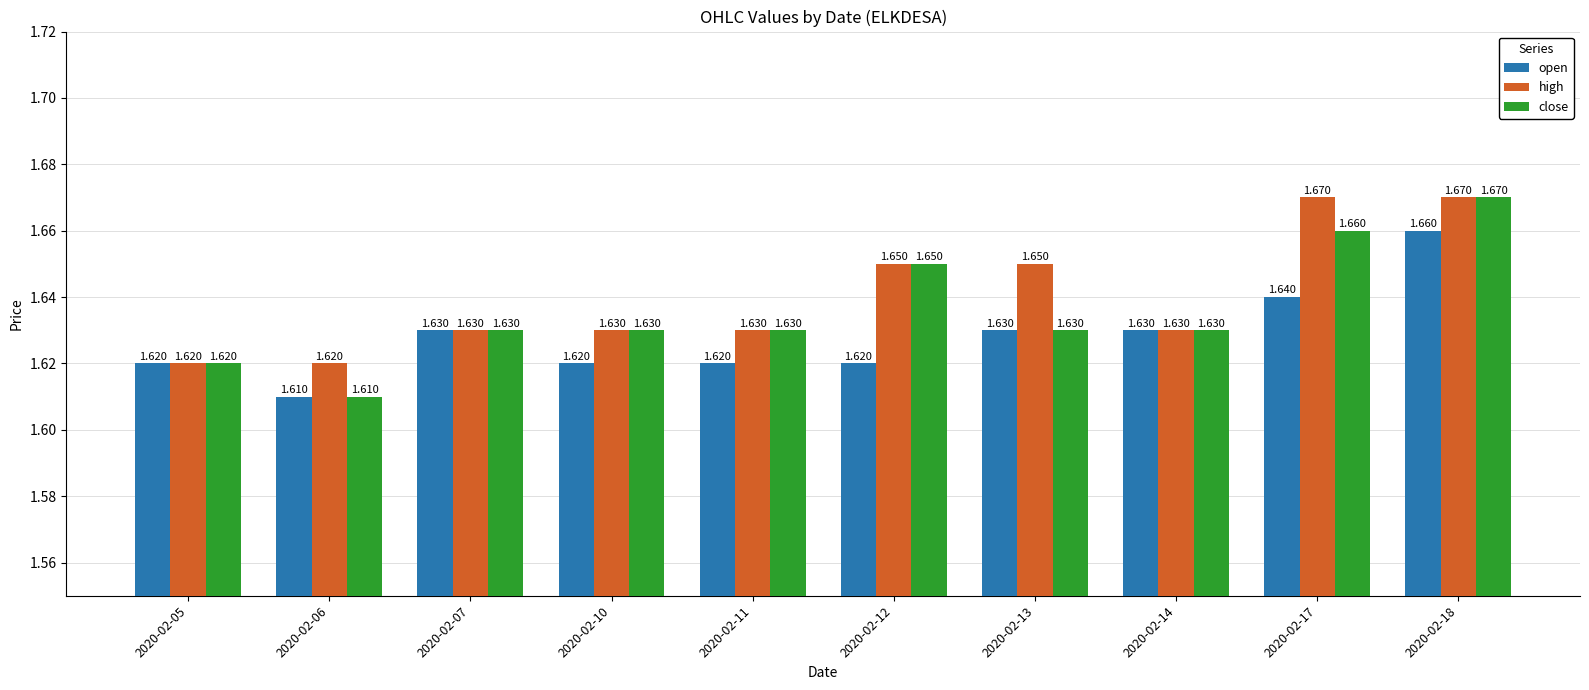

Which series changed the most between 2020-02-07 and 2020-02-11?

open